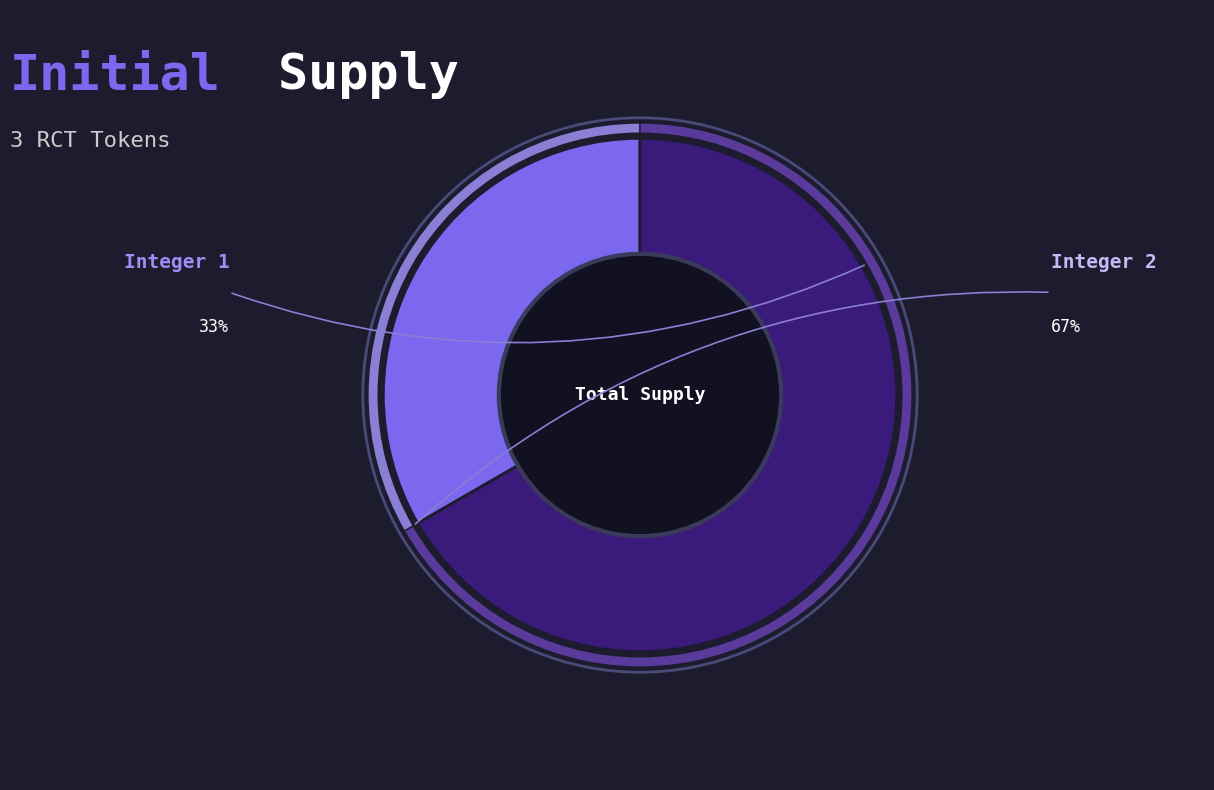

To the nearest percent, what is the combined percentage of 1 and 2?

100%